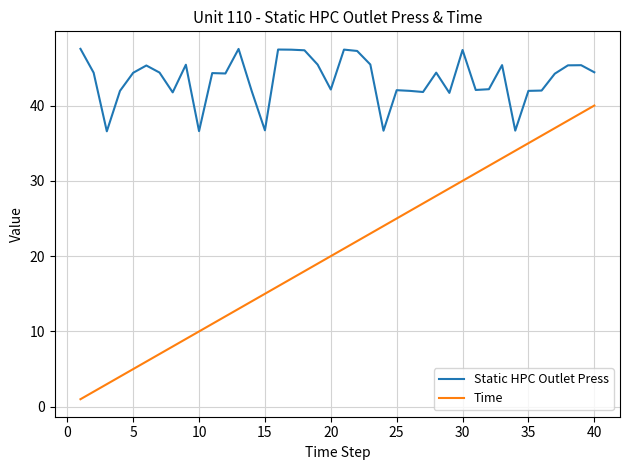

Which series has the largest total across all categories?

Static HPC Outlet Press